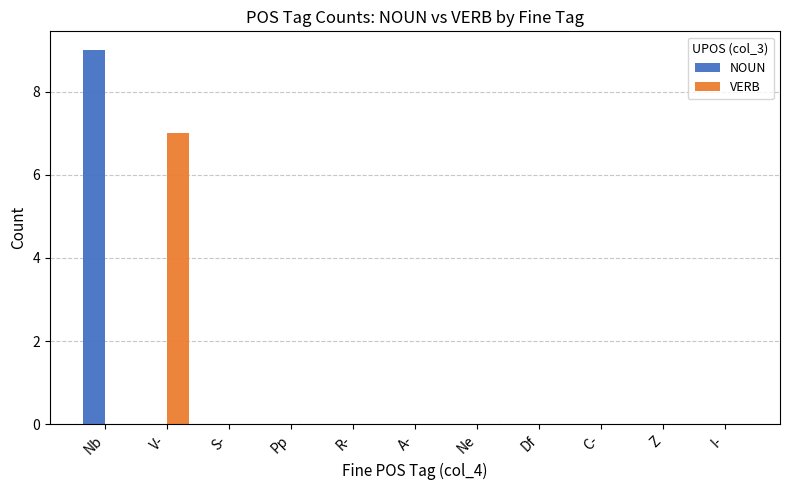

Is it true that NOUN equals 0 at Pp?

True